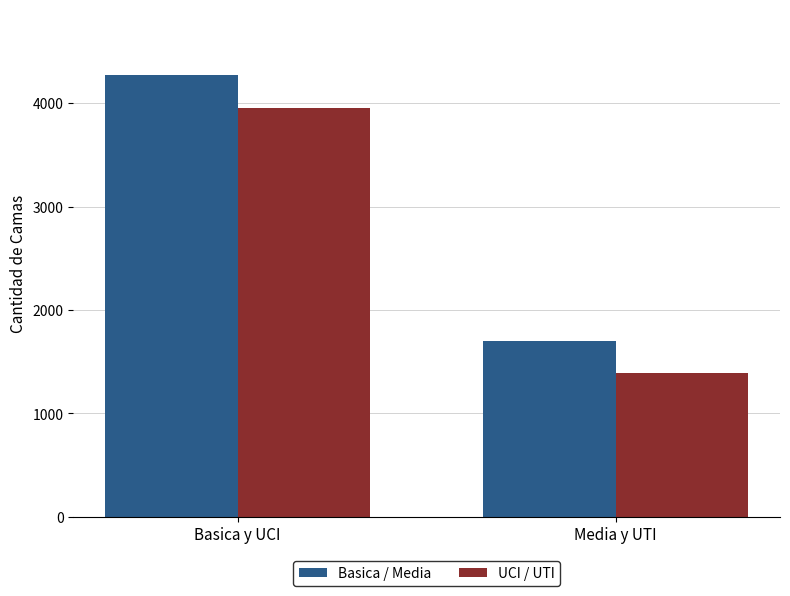

The UCI / UTI series shows 1390 at Media y UTI. True or false?

True